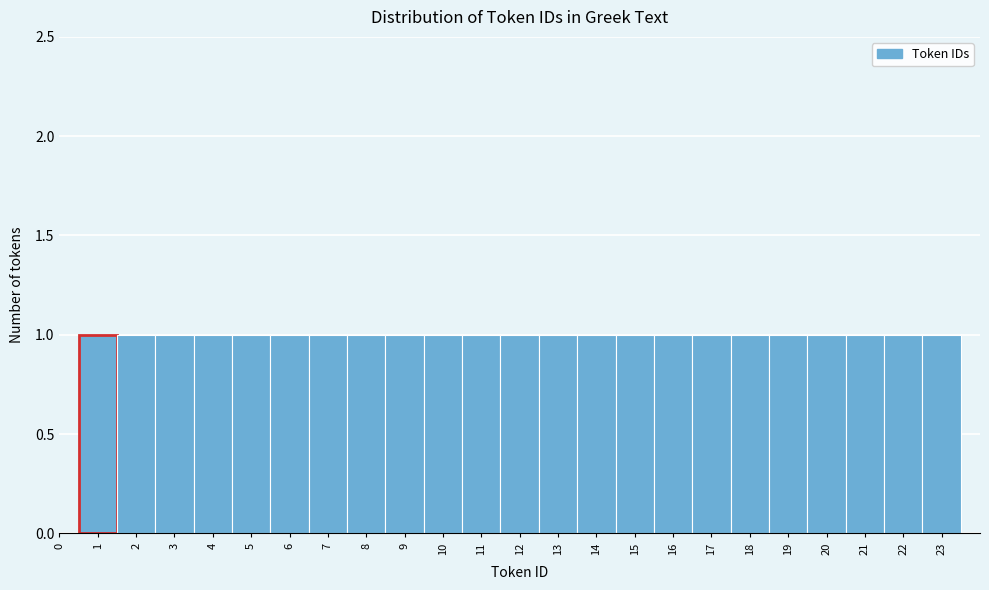

What is the height of the bar covering 9.5 to 10.5 on the x-axis? The values are not printed on the chart, so give them approximately, as read against the axis.

1